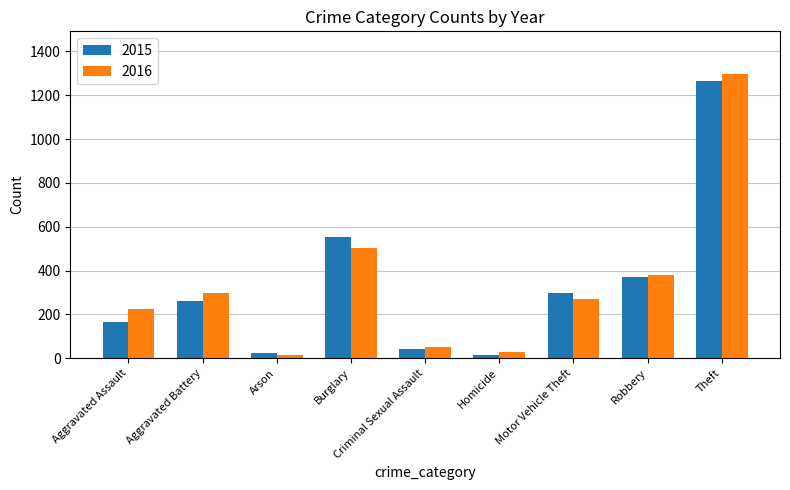

List the labels in order of 2016 value, largest first.

Theft, Burglary, Robbery, Aggravated Battery, Motor Vehicle Theft, Aggravated Assault, Criminal Sexual Assault, Homicide, Arson